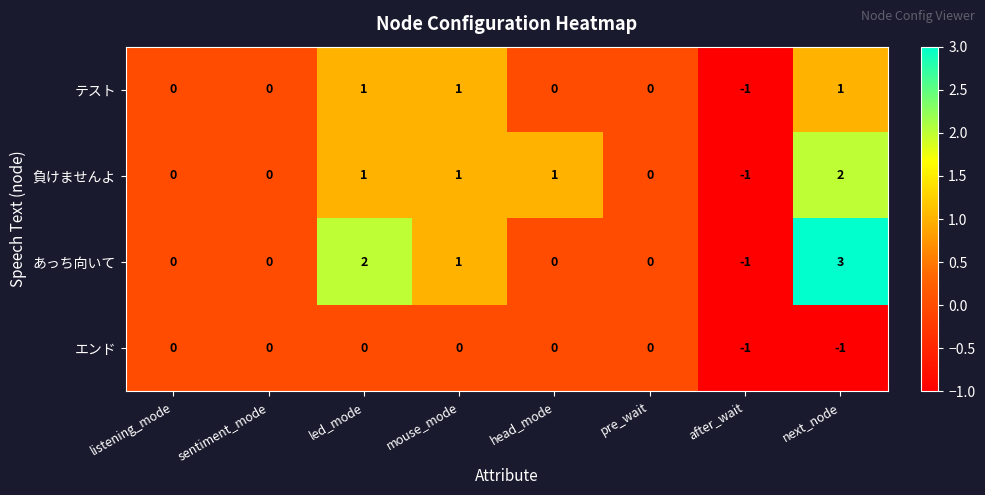

Which series has the largest total across all categories?

あっち向いて